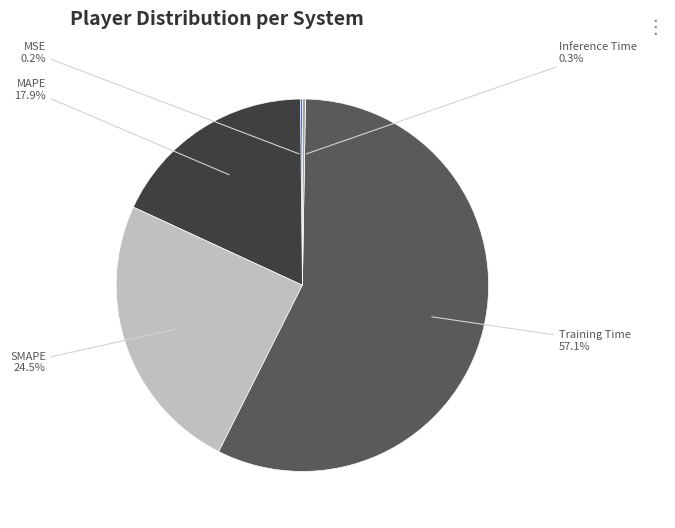

Is there a majority slice in this chart?

Yes